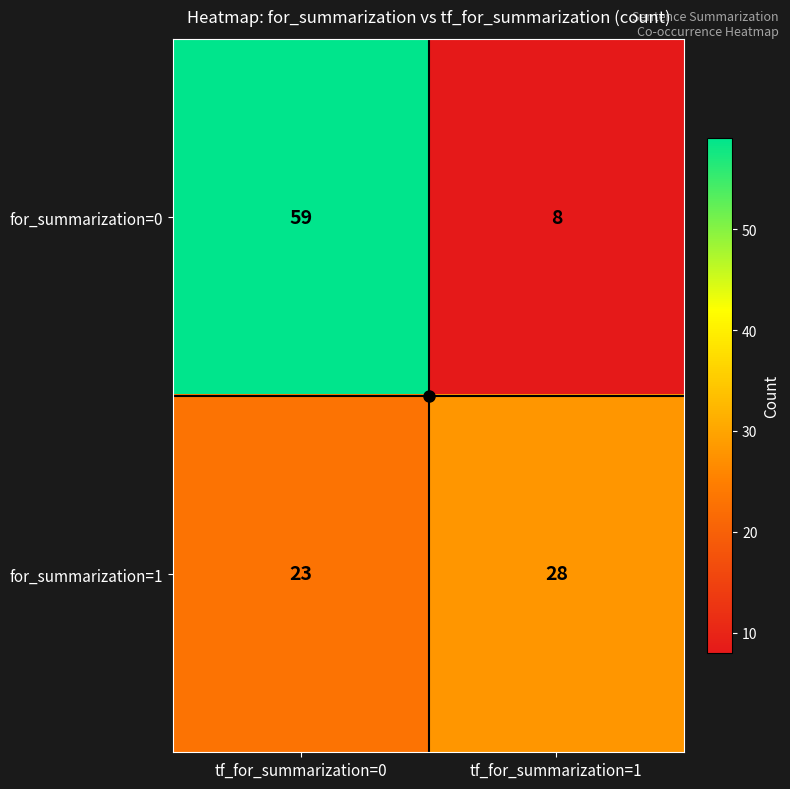

Which series changed the most between tf_for_summarization=0 and tf_for_summarization=1?

for_summarization=0